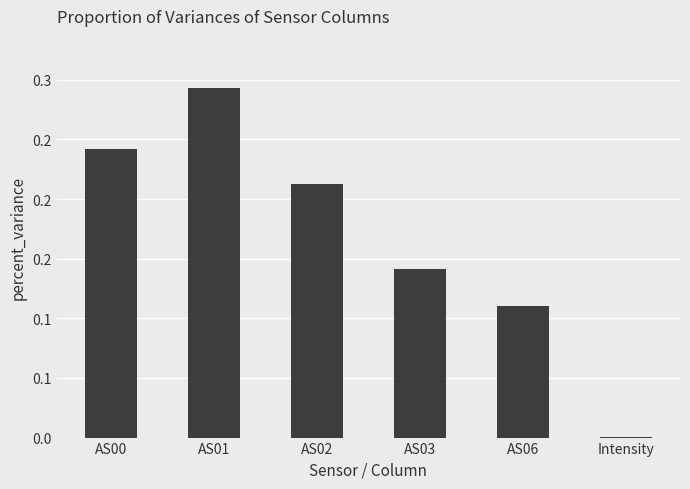

Which label corresponds to the largest value in the chart?

AS01